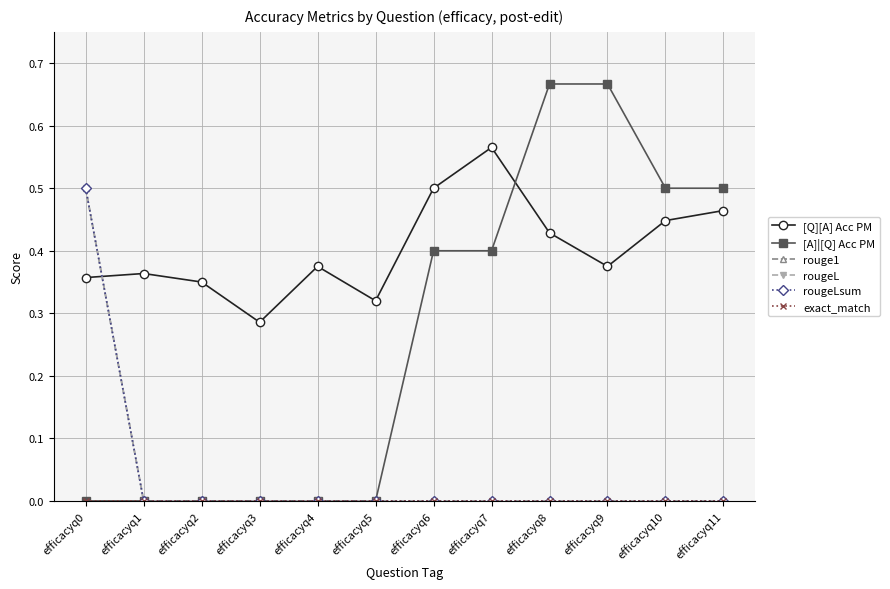

True or false: rouge1 has more than 1 interior local peaks.

False